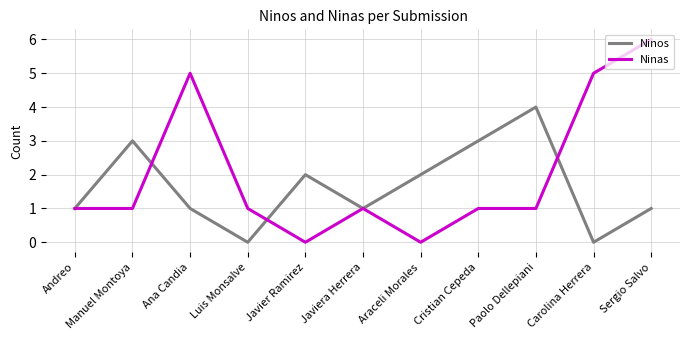

Which series has the widest spread of values?

Ninas